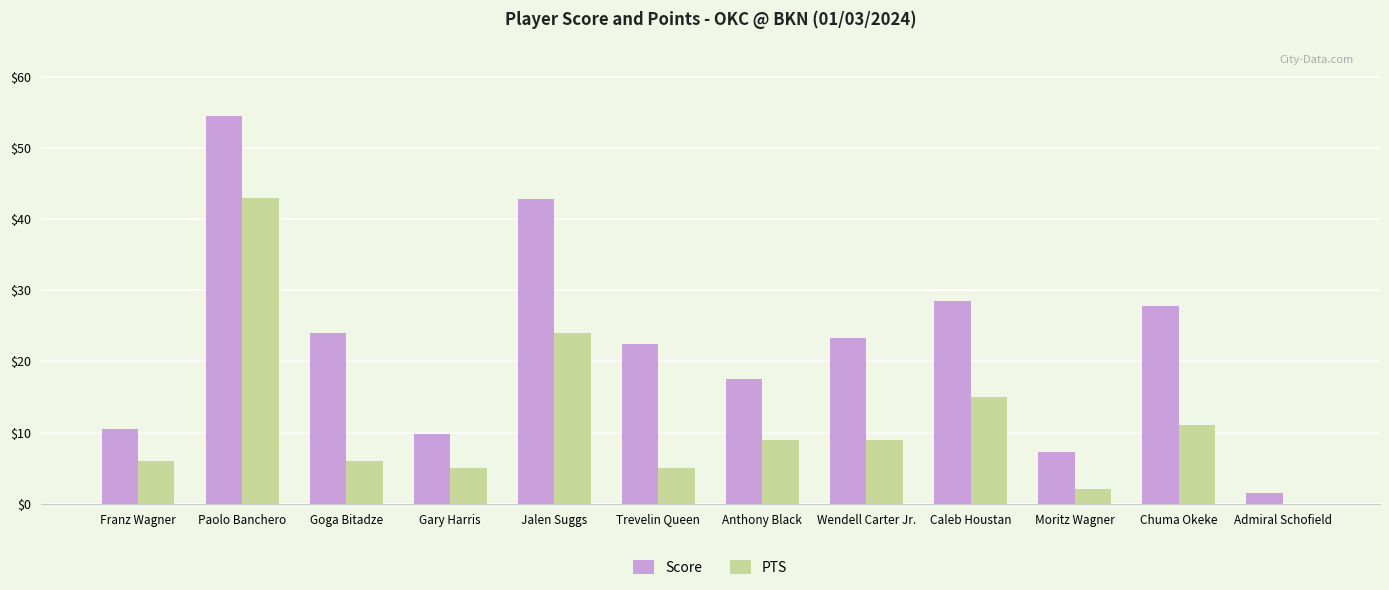

How many data points does each series have?

12